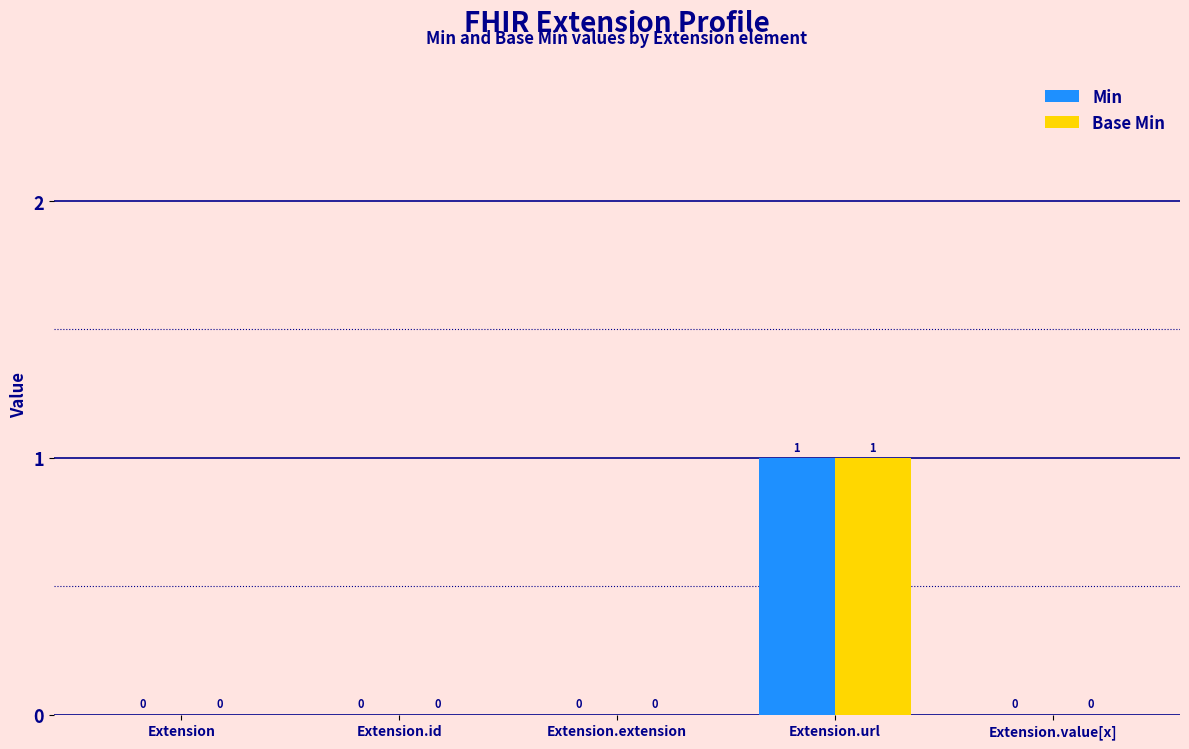

How many groups of bars are there?

5